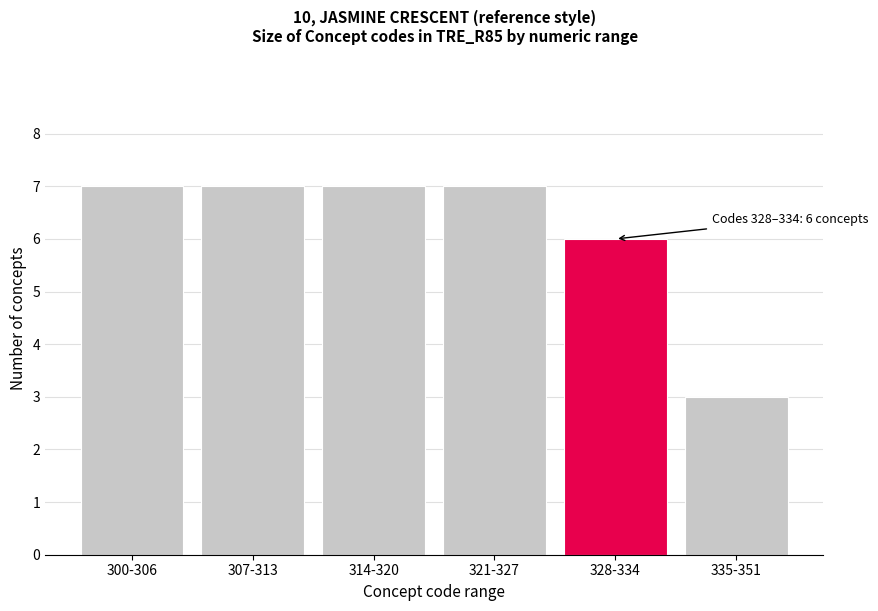

Reading left to right, transcribe all the data shown in this chart.

300-306=7	307-313=7	314-320=7	321-327=7	328-334=6	335-351=3